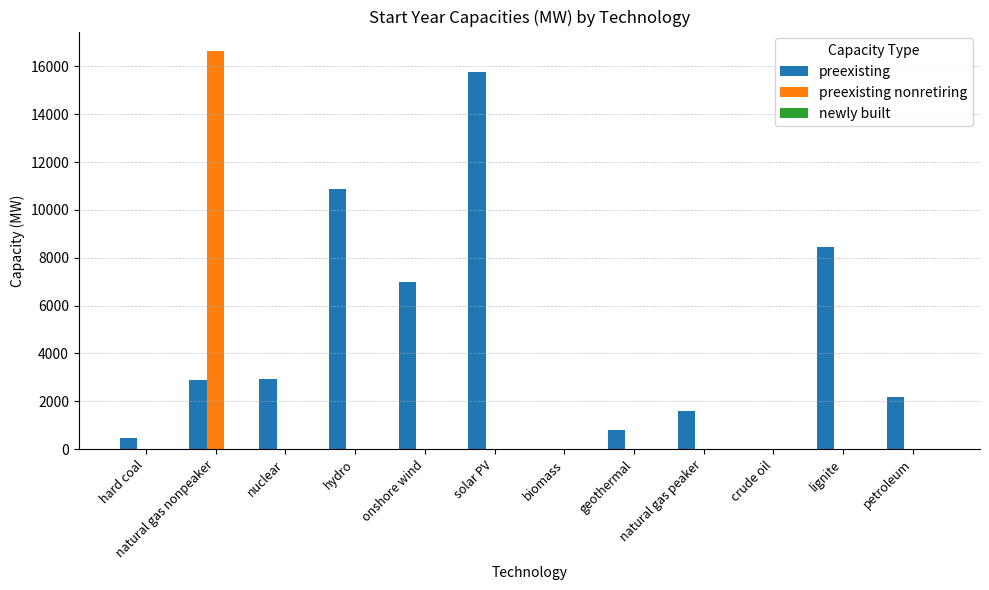

What is the approximate value of preexisting at hydro?

10883.5